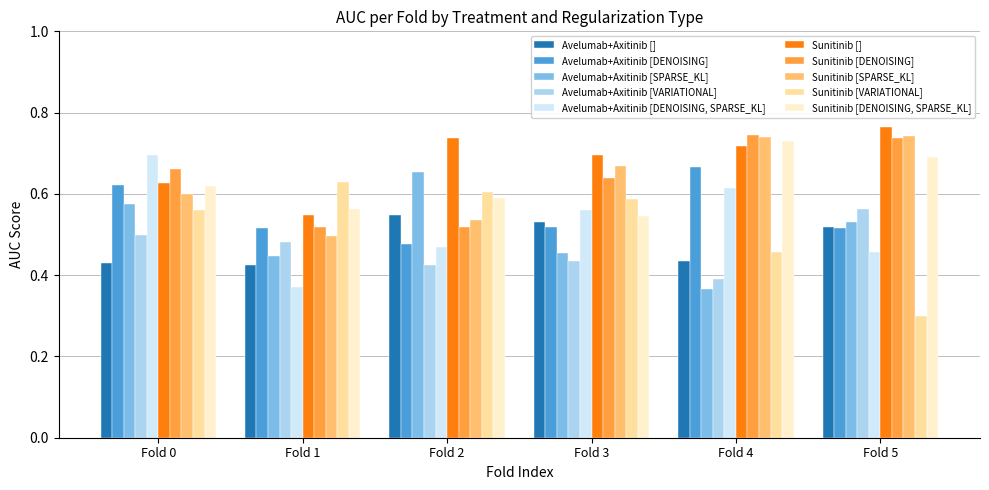

How many Avelumab+Axitinib [VARIATIONAL] values are between 0 and 1?

6